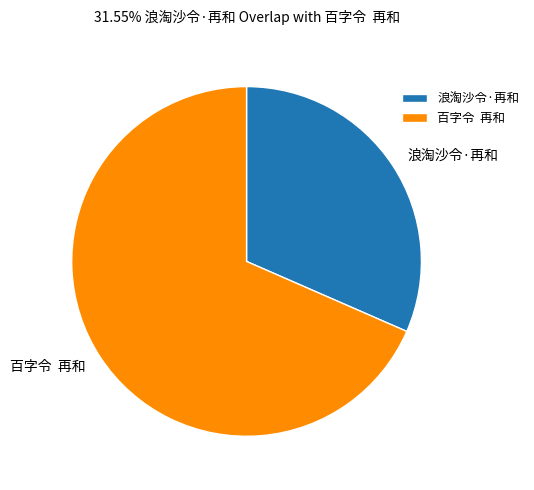

True or false: 百字令 再和 accounts for 68% of the total.

True